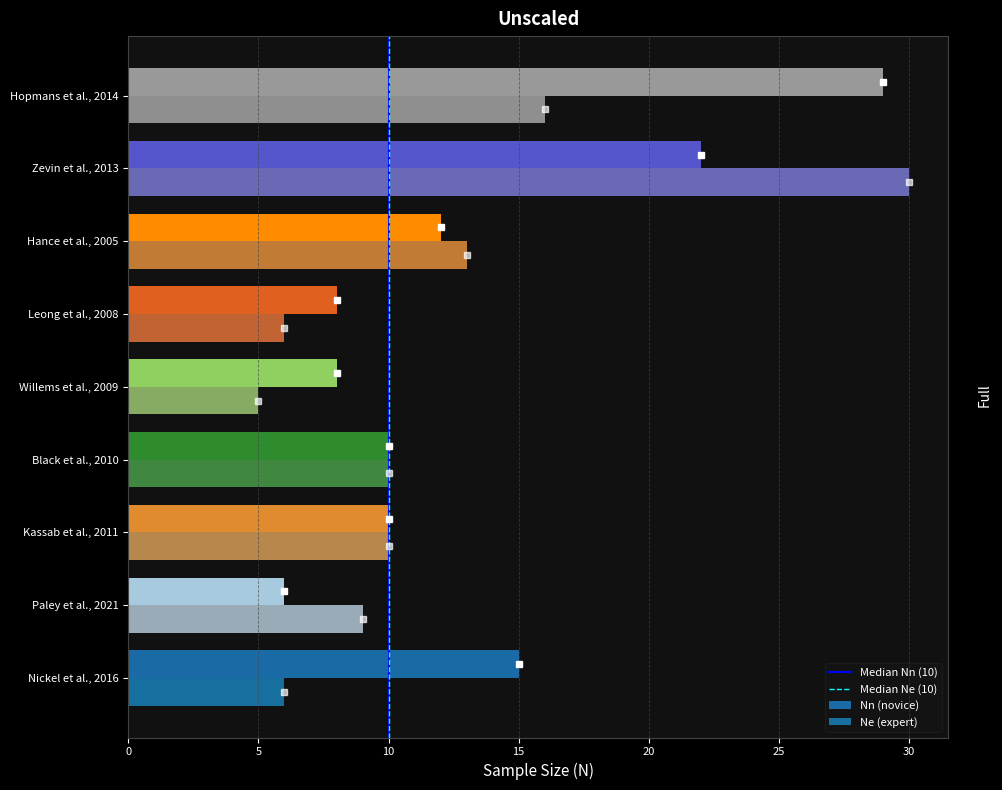

What is the difference between the maximum and minimum values in the Nn (novice) series?

23